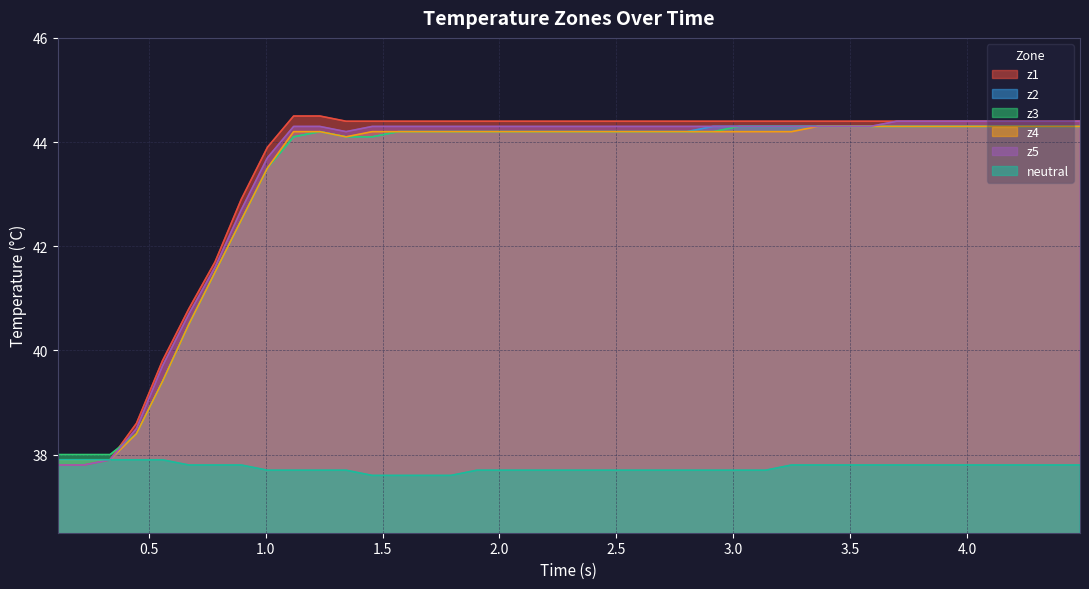

At how many categories does at least one series exceed 43?

32